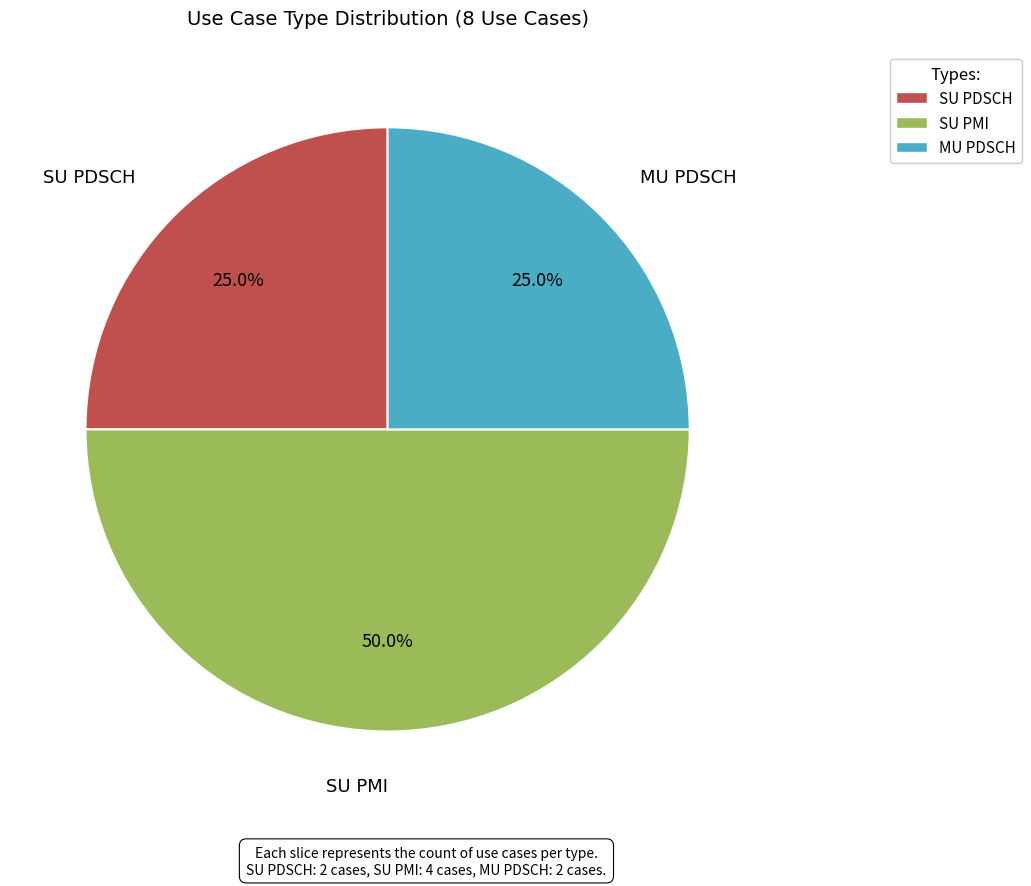

How many slices are in this pie chart?

3